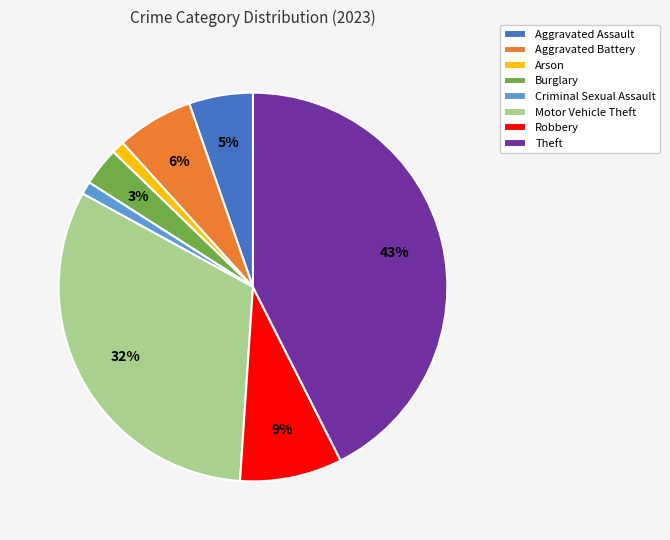

The Aggravated Battery slice represents 1% of the pie. True or false?

False